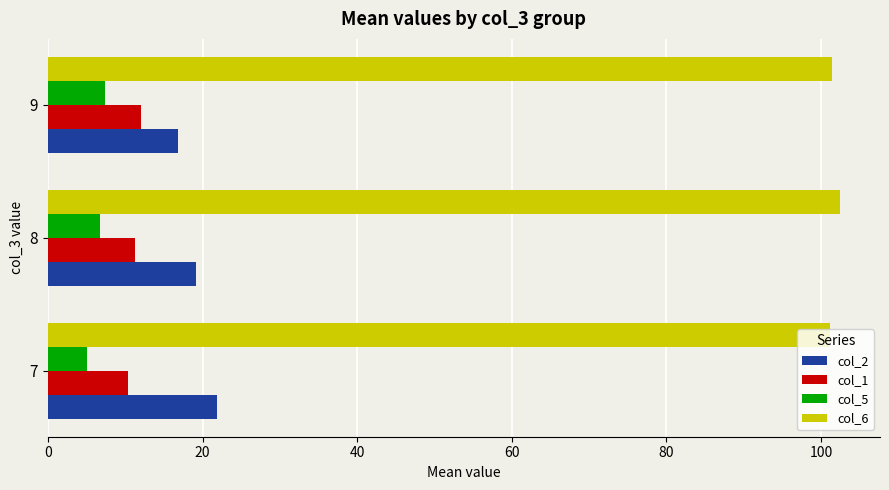

What is the maximum value for col_2?

21.9